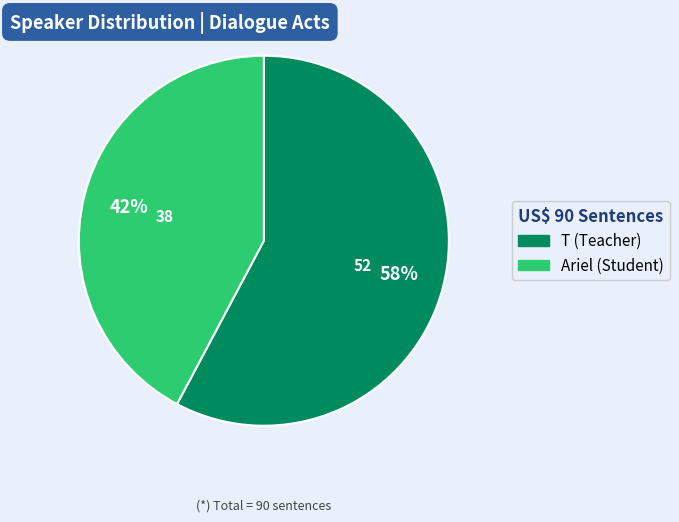

What is the largest slice in the pie chart?

T